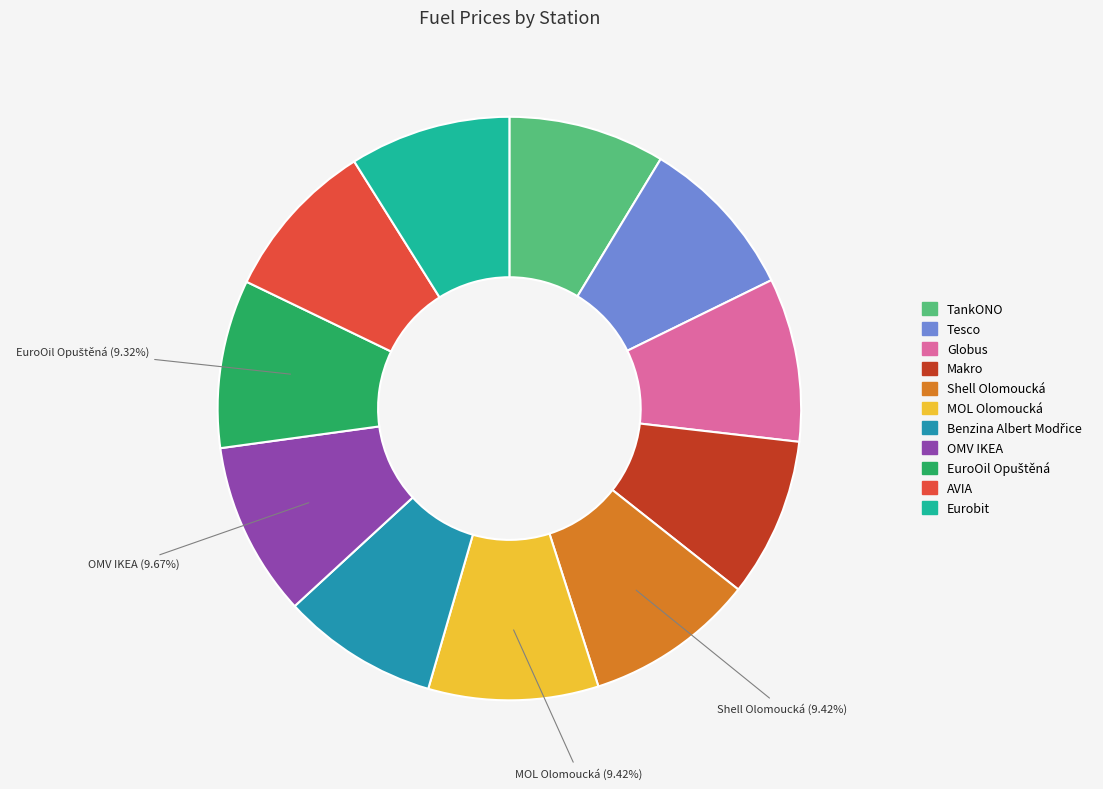

Does any single category account for the majority?

No